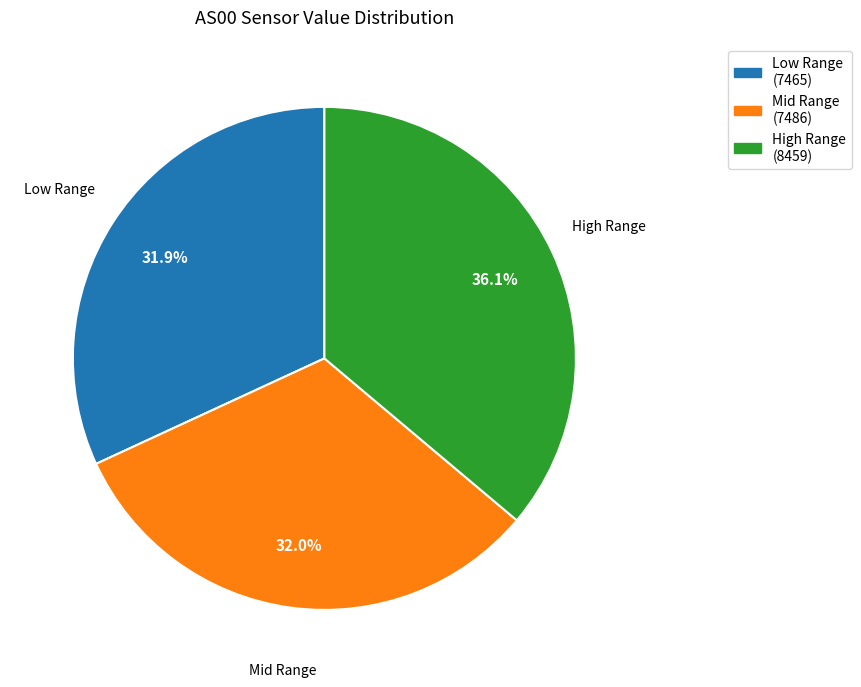

Does any single category account for the majority?

No